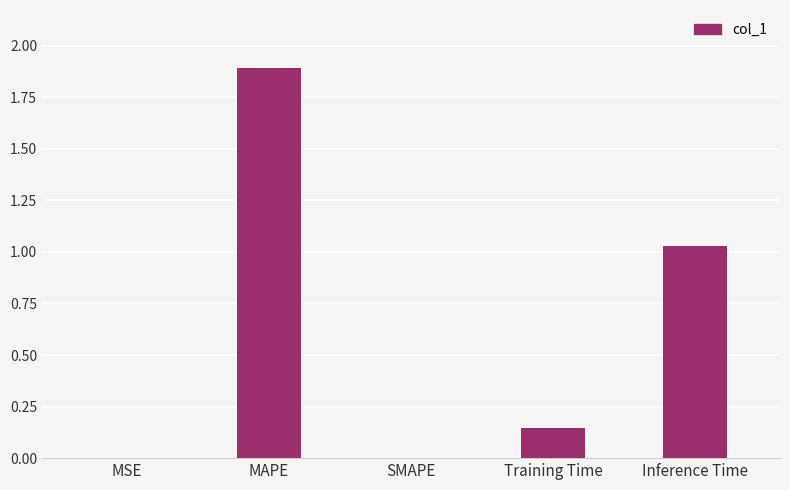

What is the change in value from SMAPE to Inference Time?

+1.0